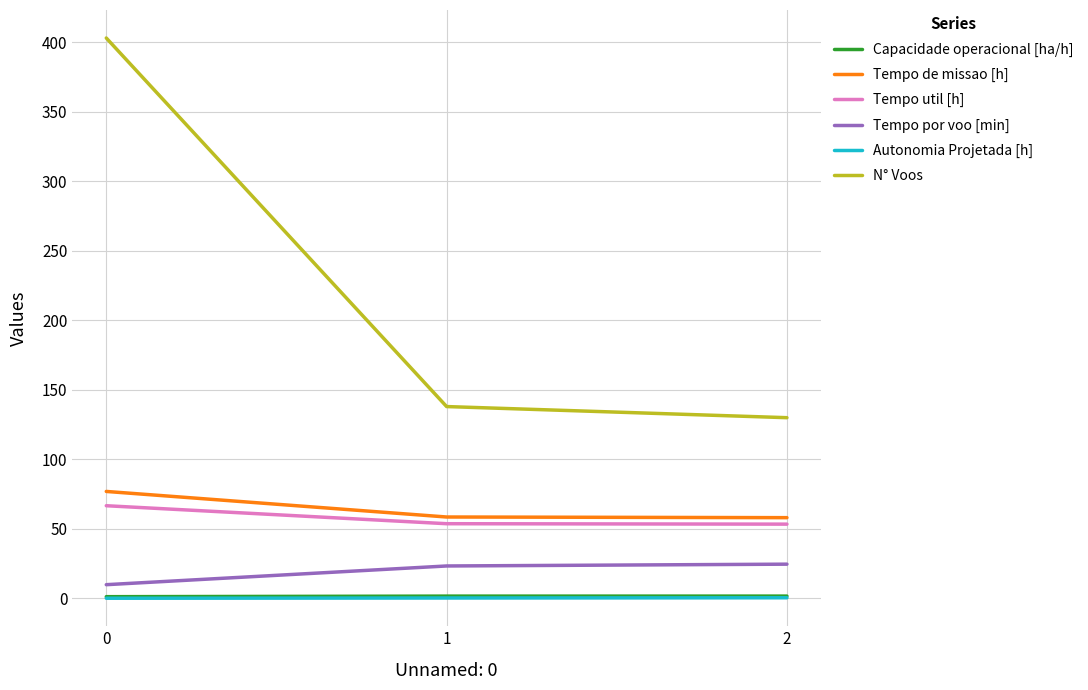

Is it true that Tempo por voo [min] equals 38.7 at 1?

False